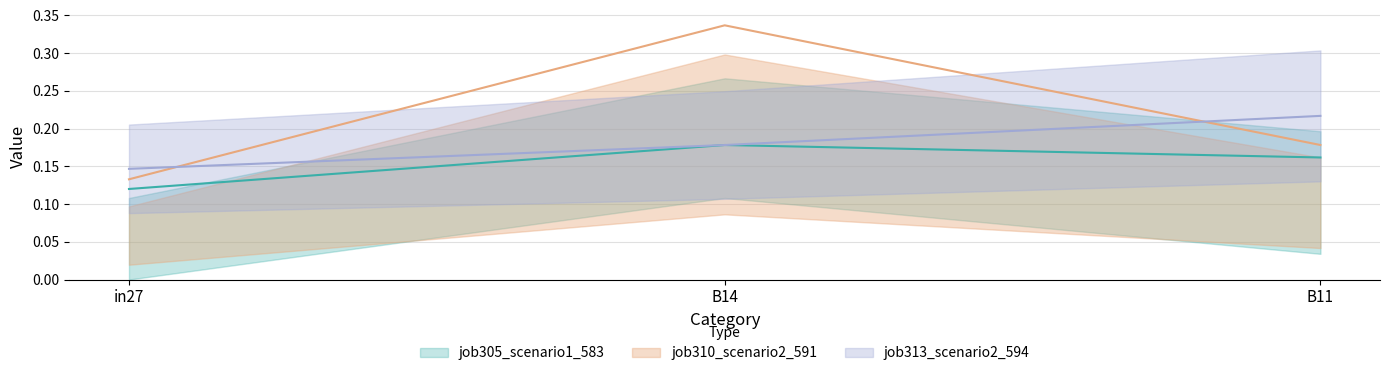

What is the label of the 1st point from the left?

in27